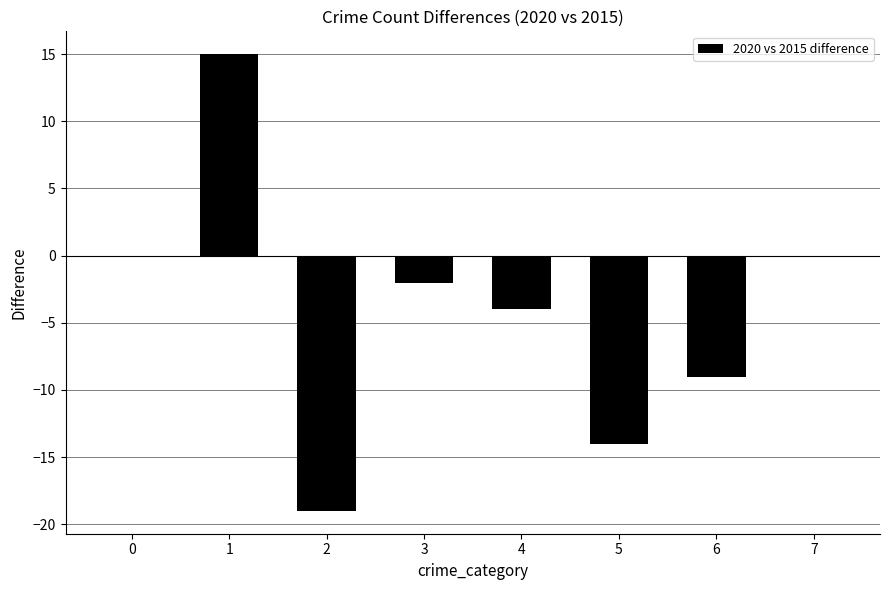

What is the greatest value displayed?

15